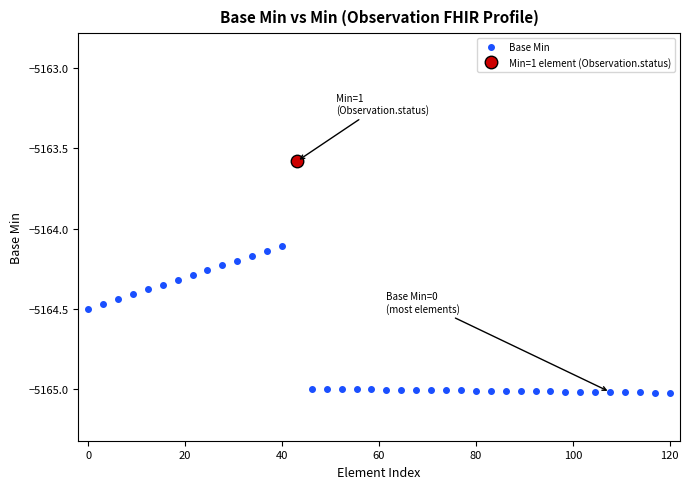

True or false: Base Min has a value of -6971.3 at 120.

False